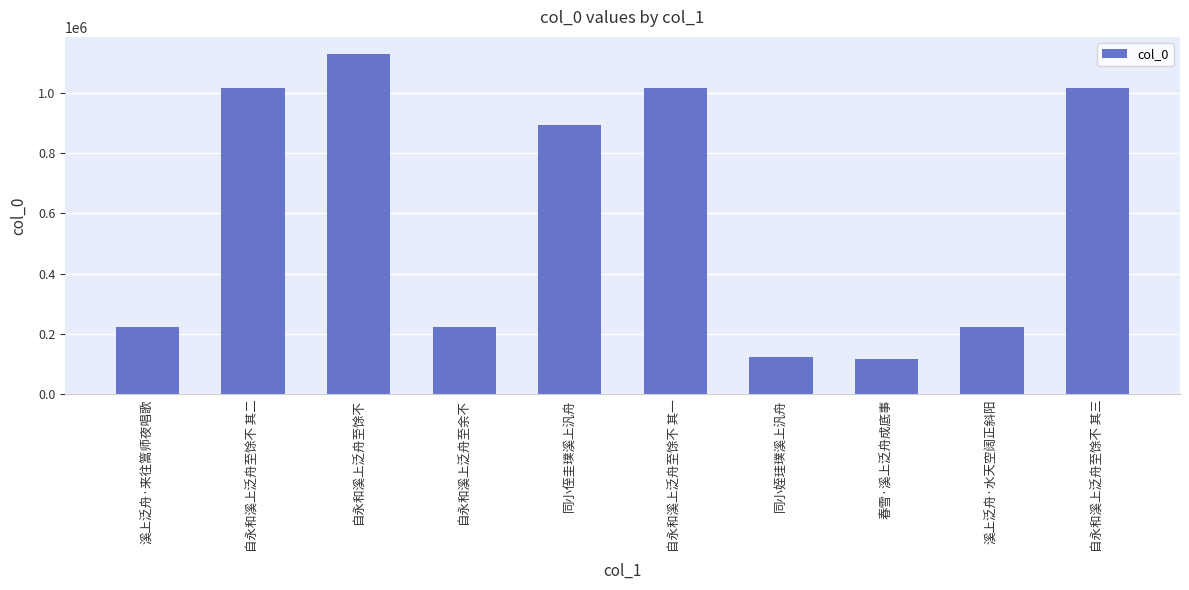

What is the ratio of the value at 自永和溪上泛舟至馀不 其三 to the value at 自永和溪上泛舟至余不?

4.6